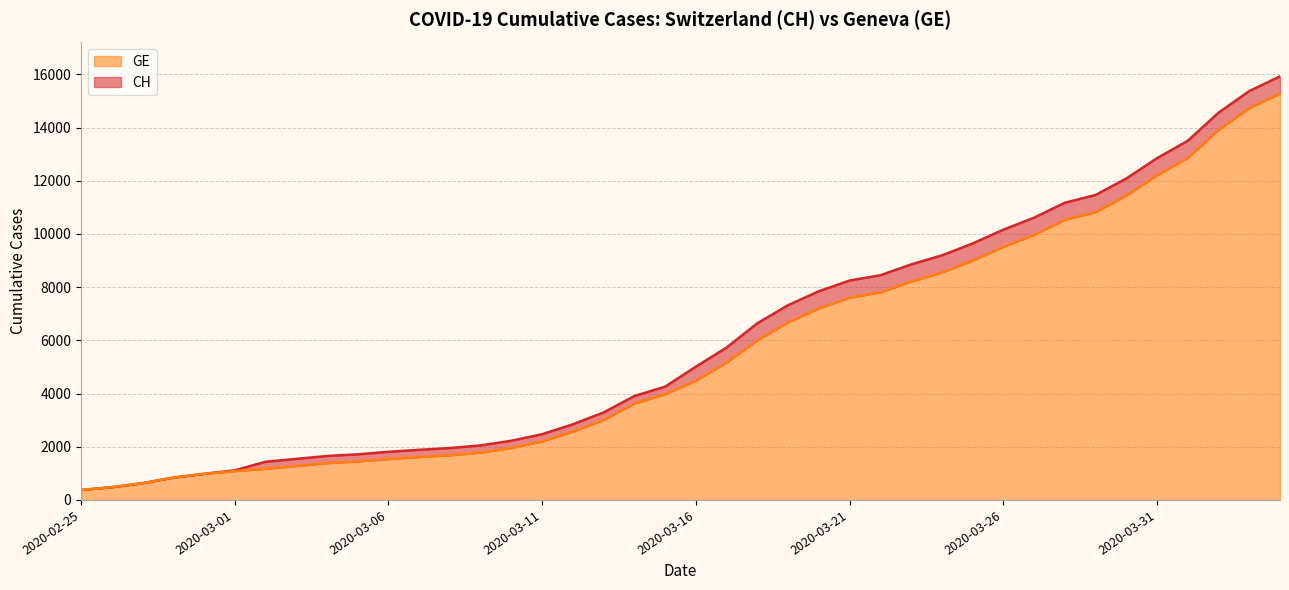

How many lines are shown in the chart?

2